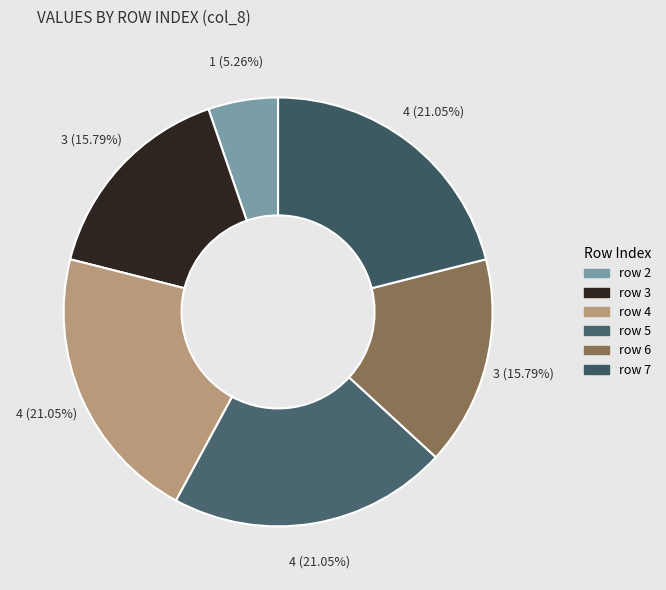

To the nearest percent, what is the difference between the largest and smallest slice percentages?

16%